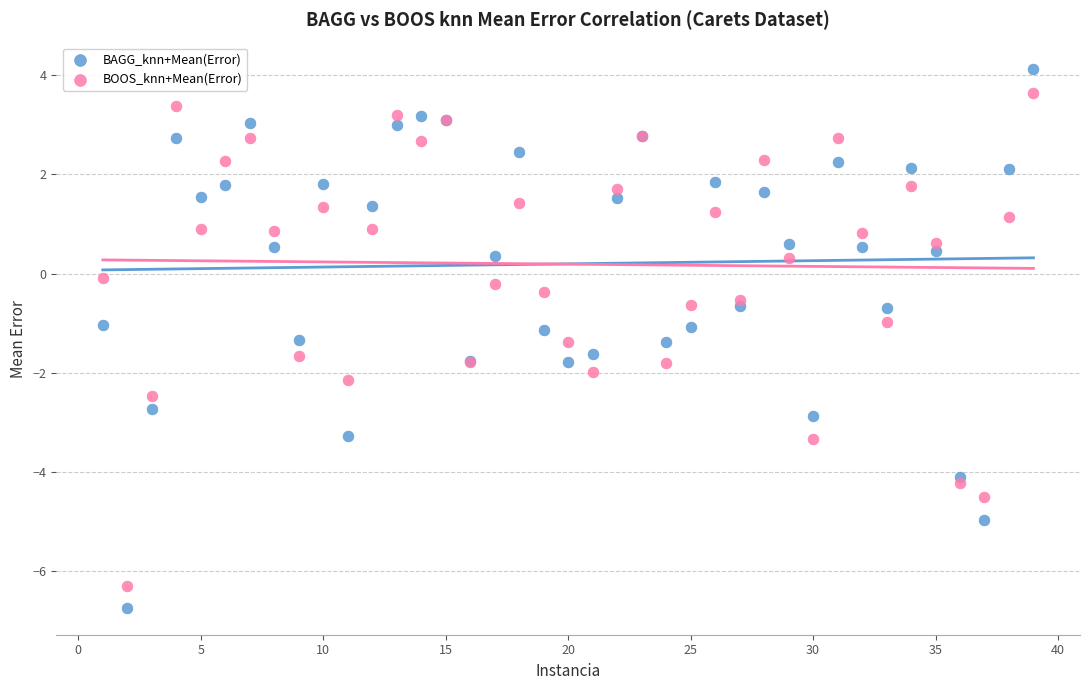

Which series has the largest Y range (max minus min)?

BAGG_knn+Mean(Error)